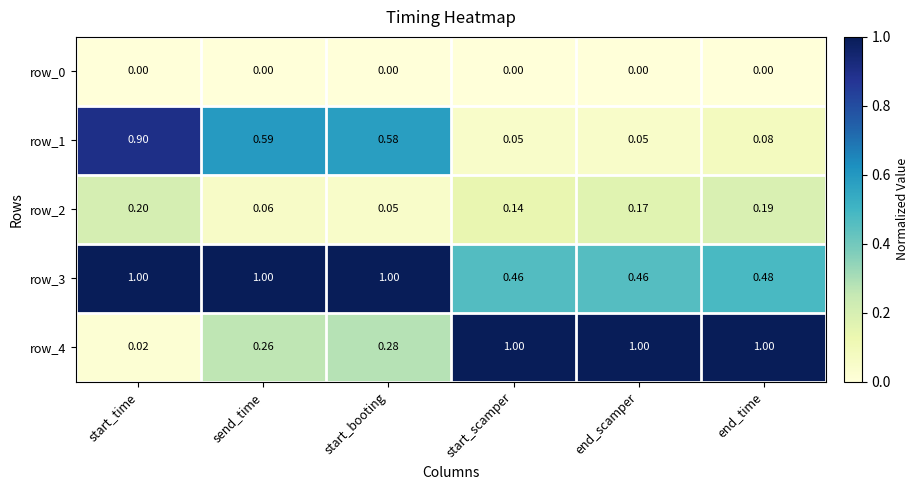

Is the value of row_2 at start_booting greater than the value of row_3 at end_scamper?

No